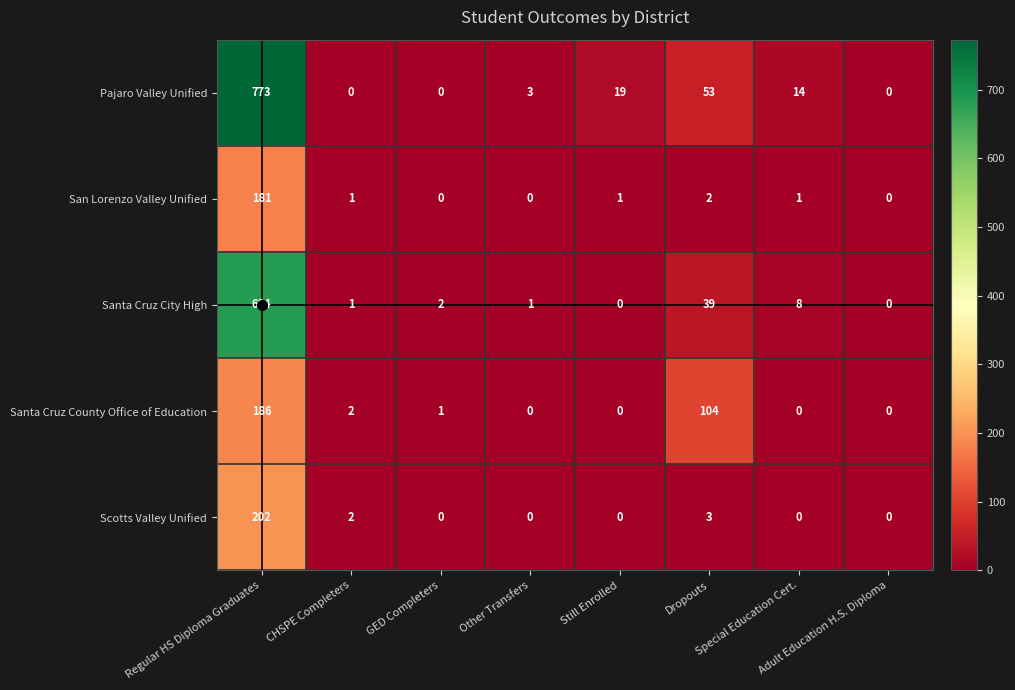

What is the maximum value for Santa Cruz County Office of Education?

186